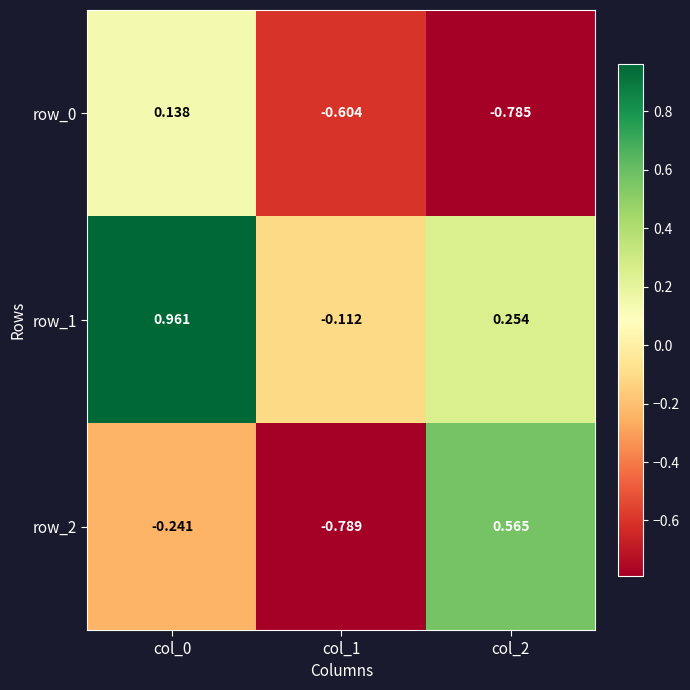

Which series changed the most between col_0 and col_1?

row_1